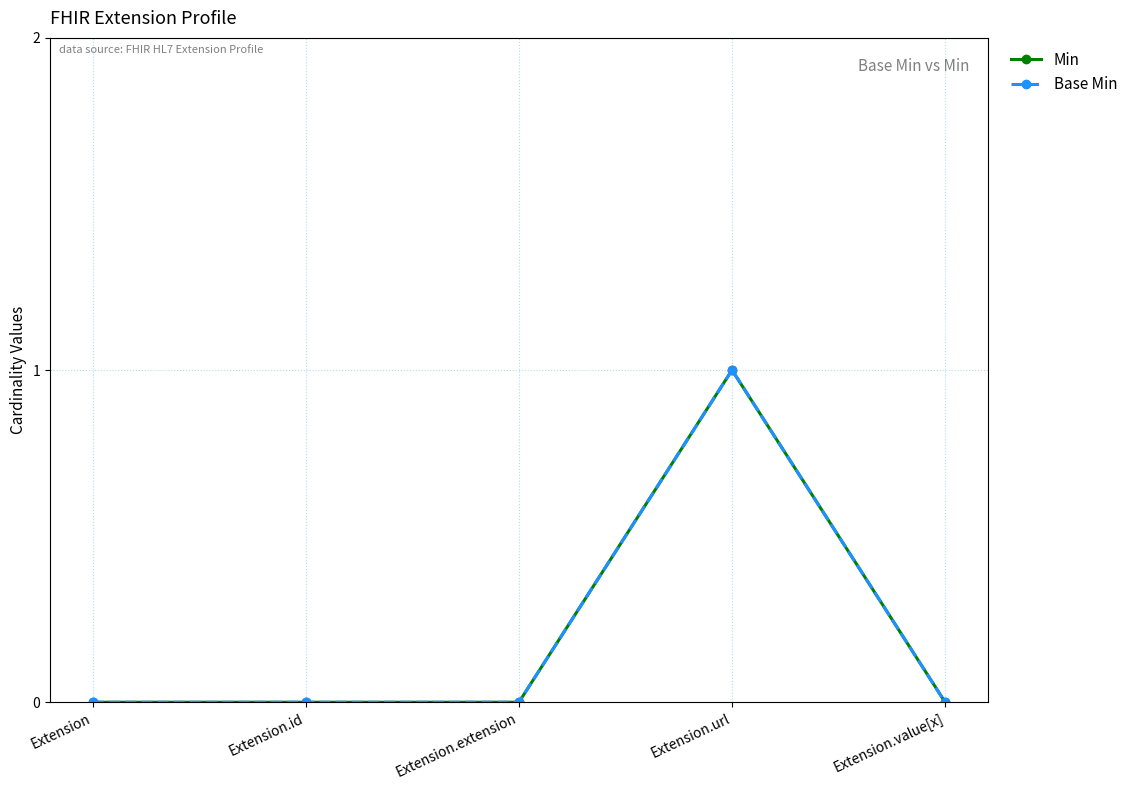

Does the chart have visible grid lines?

Yes